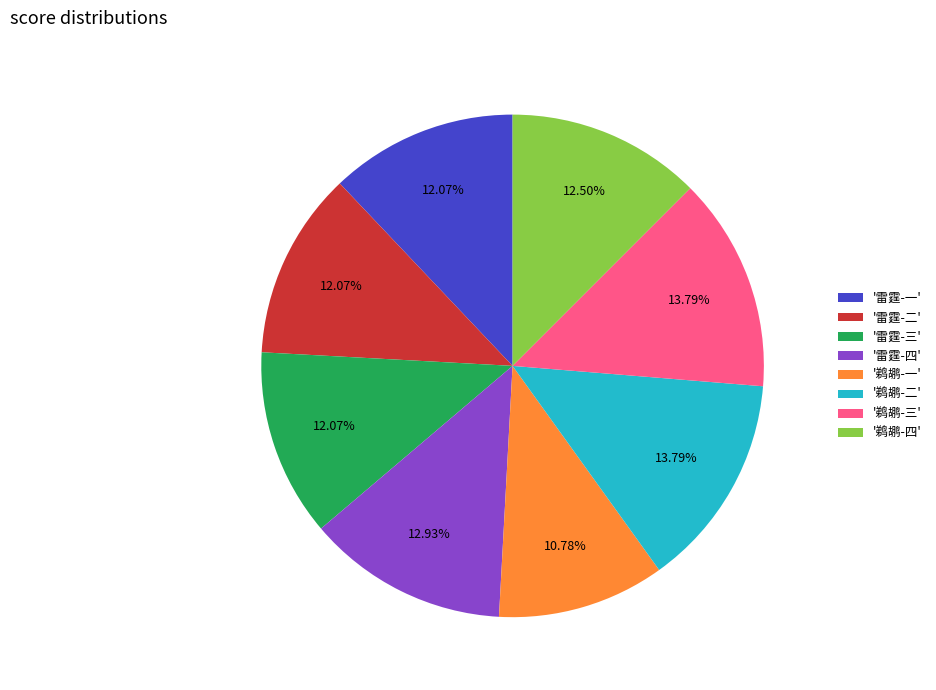

Is there any slice that represents more than half of the pie?

No